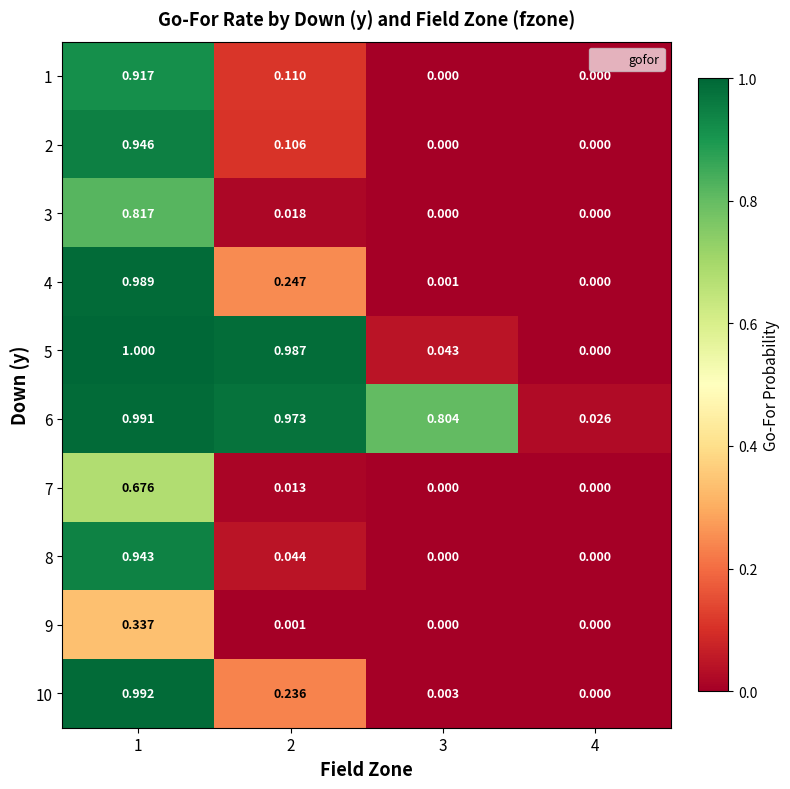

Between 2 and 3, which series saw the biggest shift?

5